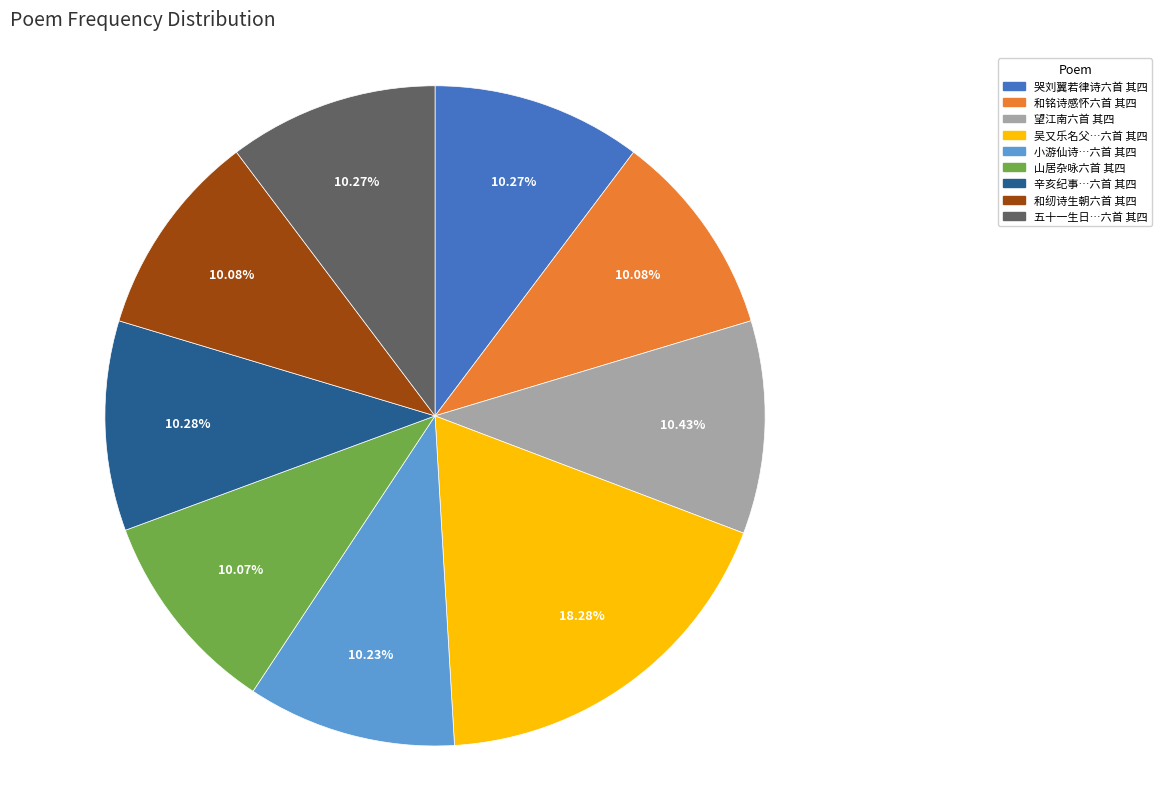

What is the ratio of the value at 望江南六首 其四 to the value at 小游仙诗…六首 其四?

1.0